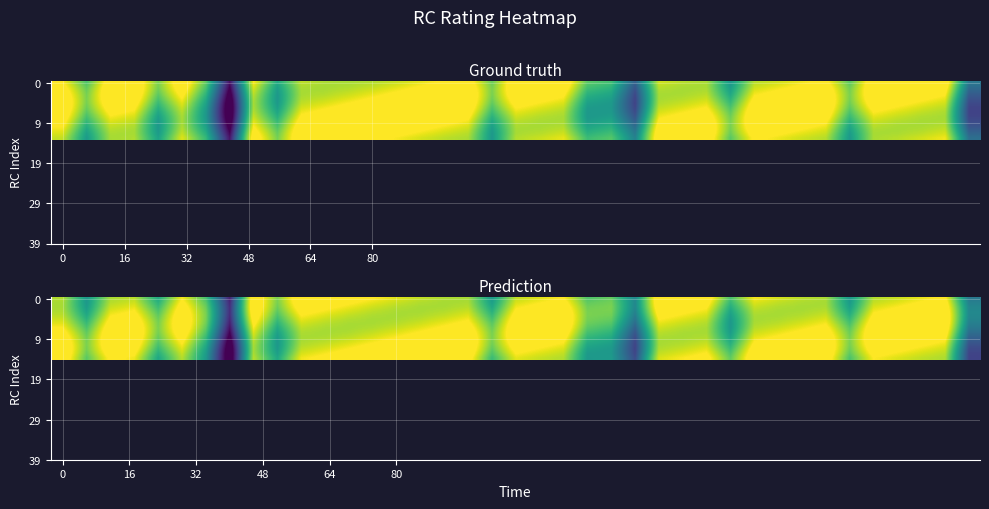

Which has a higher value, 29 or 13?

13